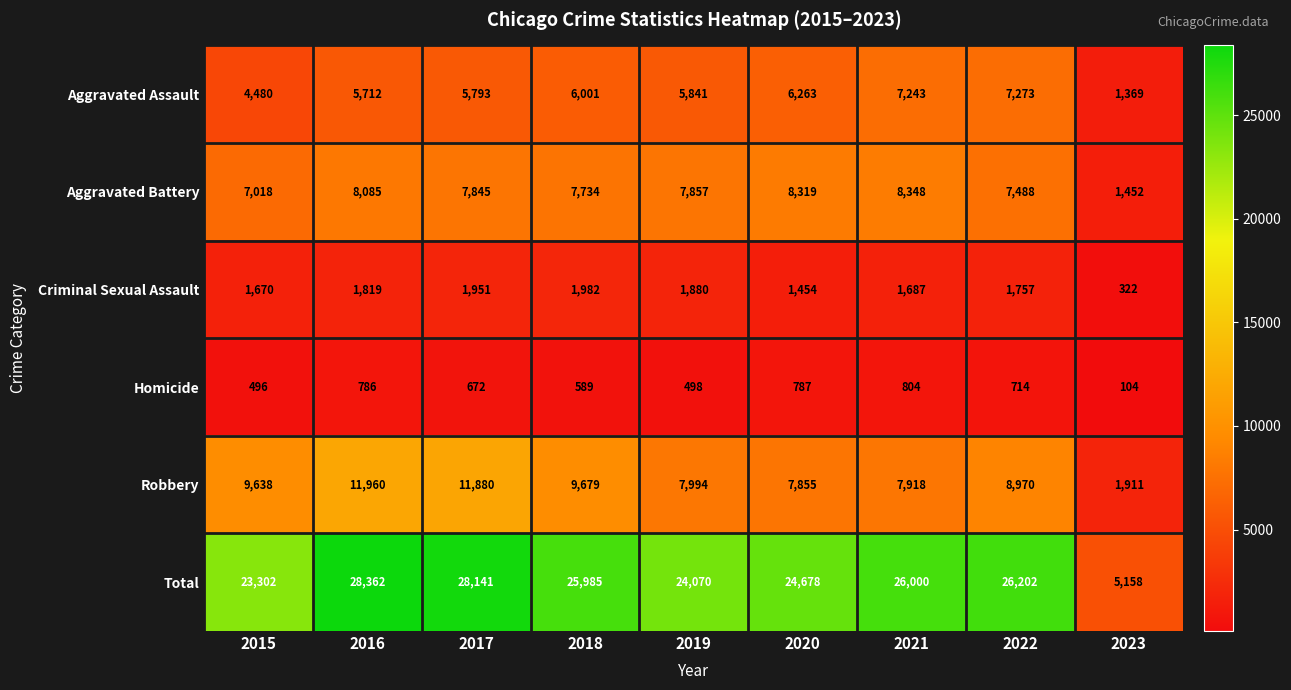

Is the value of Aggravated Battery at 2023 greater than the value of Criminal Sexual Assault at 2023?

Yes